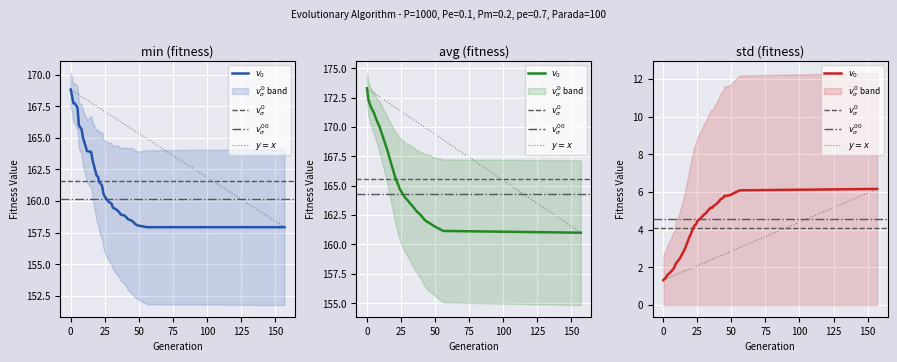

True or false: avg has more than 2 interior local peaks.

False